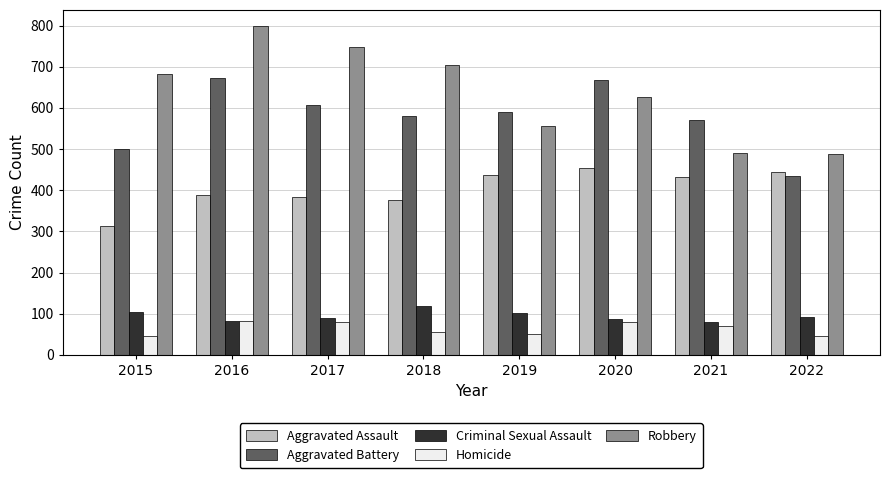

Which series has the largest total across all categories?

Robbery